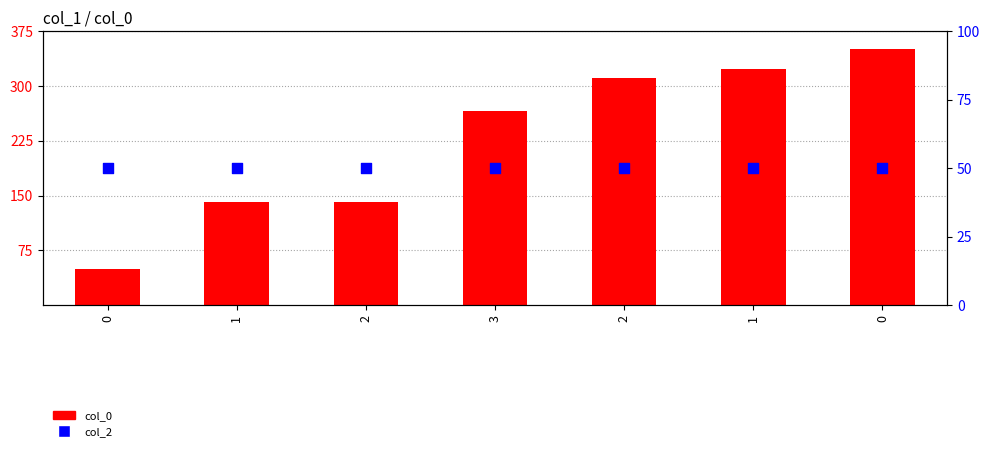

What is the total value across all series at 0?

100.0